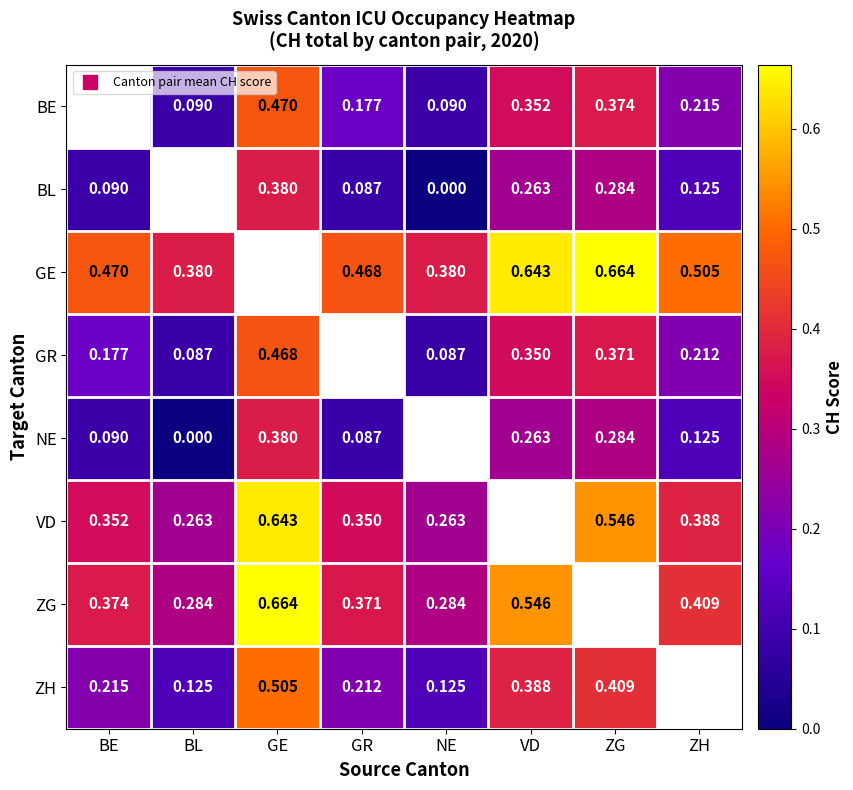

Where is ZH nearest to the value 0?

BL